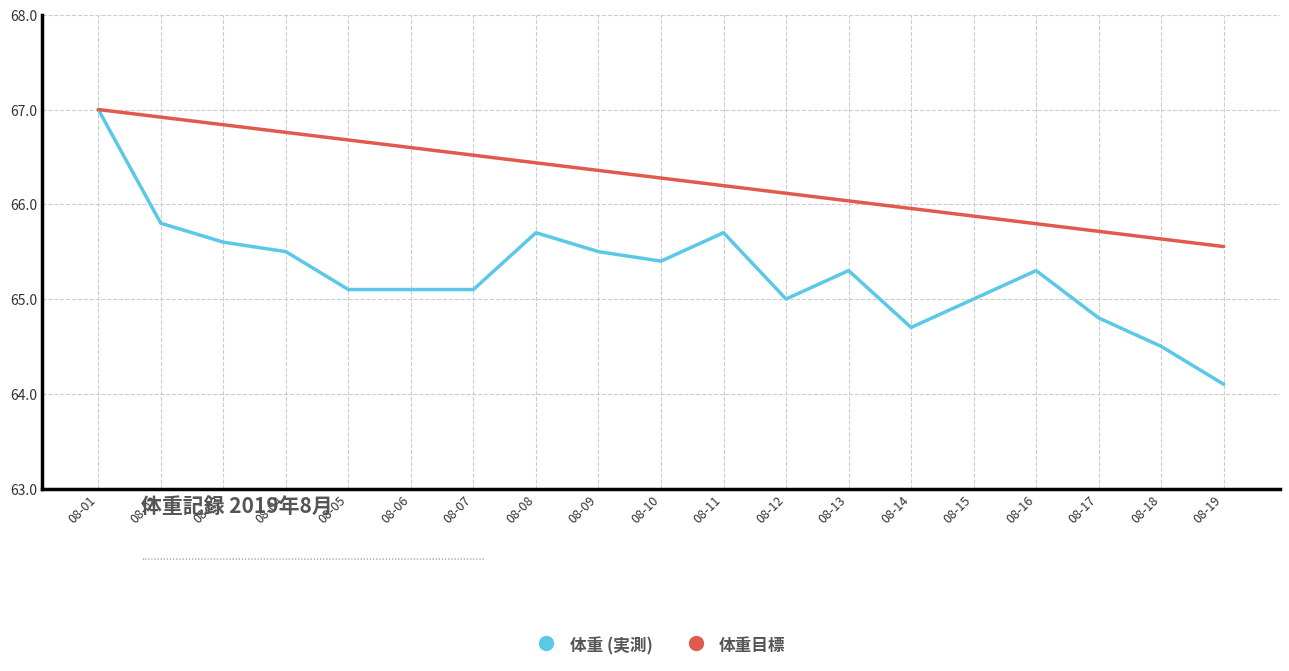

True or false: 体重 (実測) has a value of 65.5 at 08-09.

True